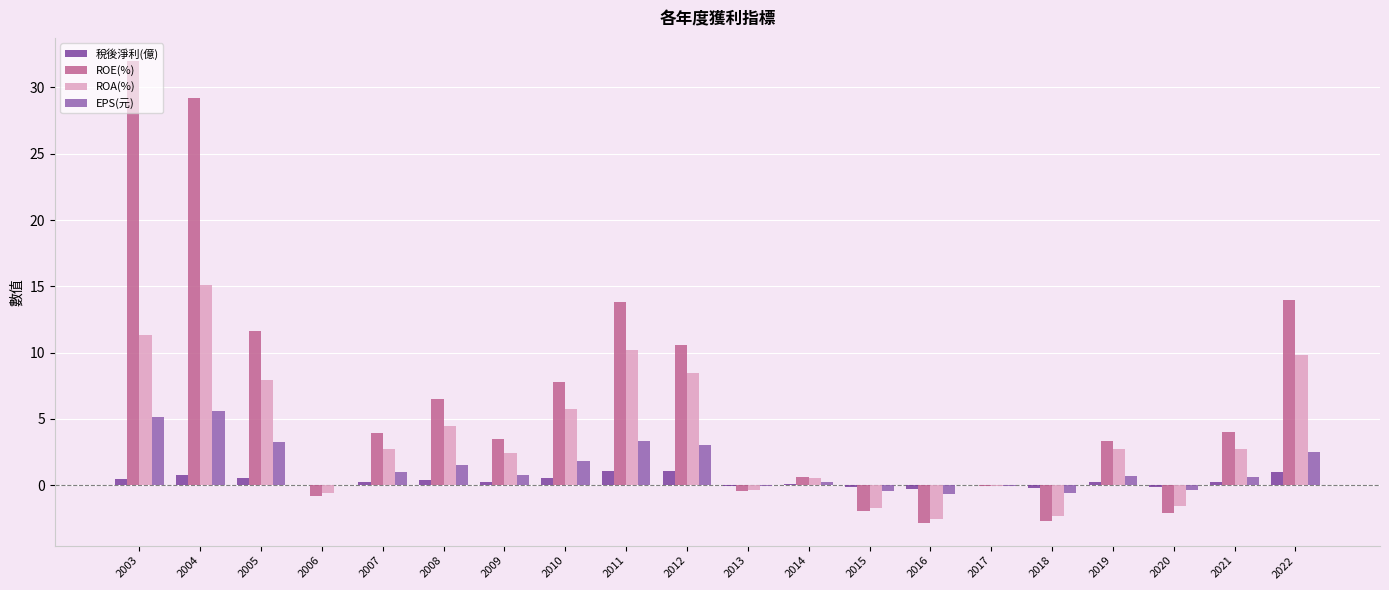

Which category has the highest value across all series?

2003